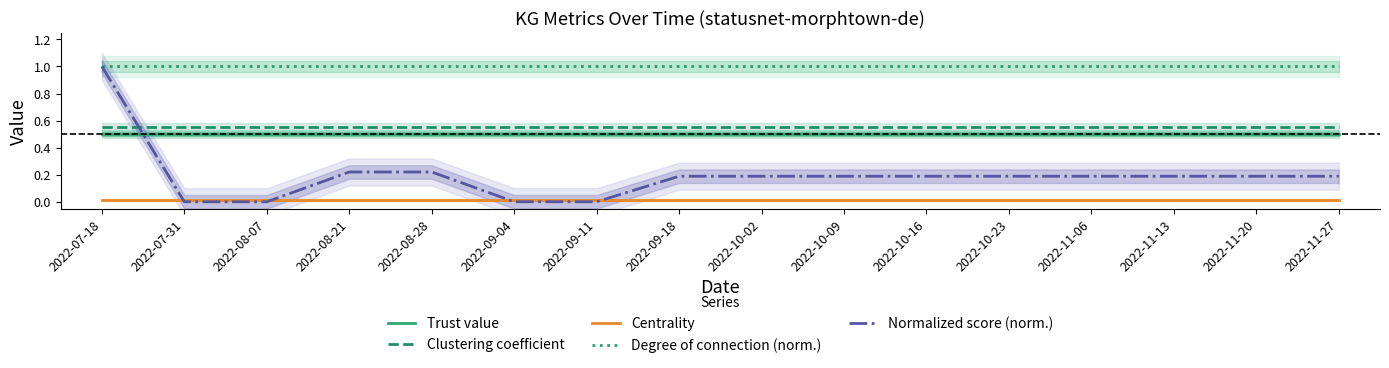

Read the Normalized score (norm.) value at 2022-07-18.

1.0